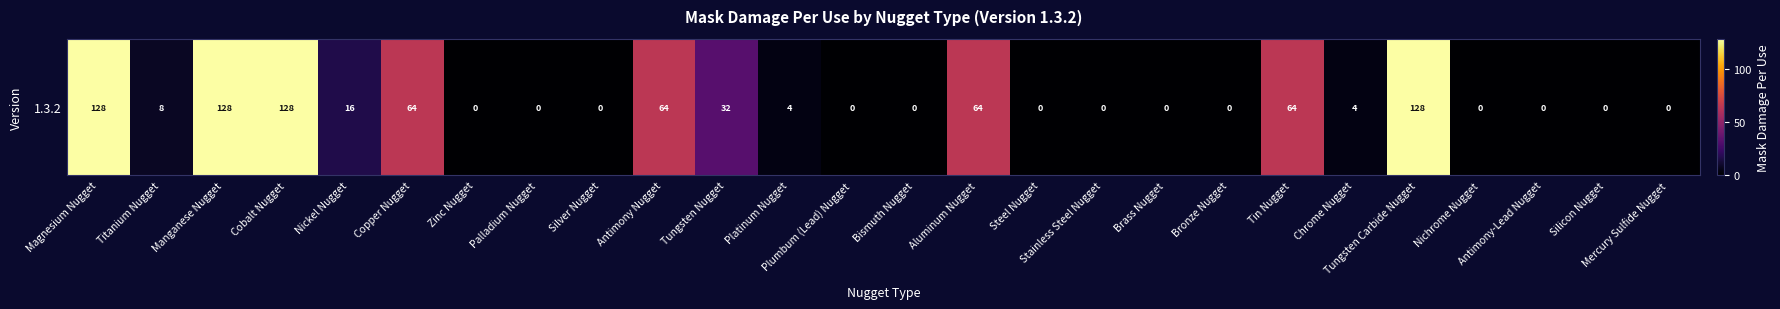

Rank the categories by value from highest to lowest.

Magnesium Nugget, Manganese Nugget, Cobalt Nugget, Tungsten Carbide Nugget, Copper Nugget, Antimony Nugget, Aluminum Nugget, Tin Nugget, Tungsten Nugget, Nickel Nugget, Titanium Nugget, Platinum Nugget, Chrome Nugget, Zinc Nugget, Palladium Nugget, Silver Nugget, Plumbum (Lead) Nugget, Bismuth Nugget, Steel Nugget, Stainless Steel Nugget, Brass Nugget, Bronze Nugget, Nichrome Nugget, Antimony-Lead Nugget, Silicon Nugget, Mercury Sulfide Nugget